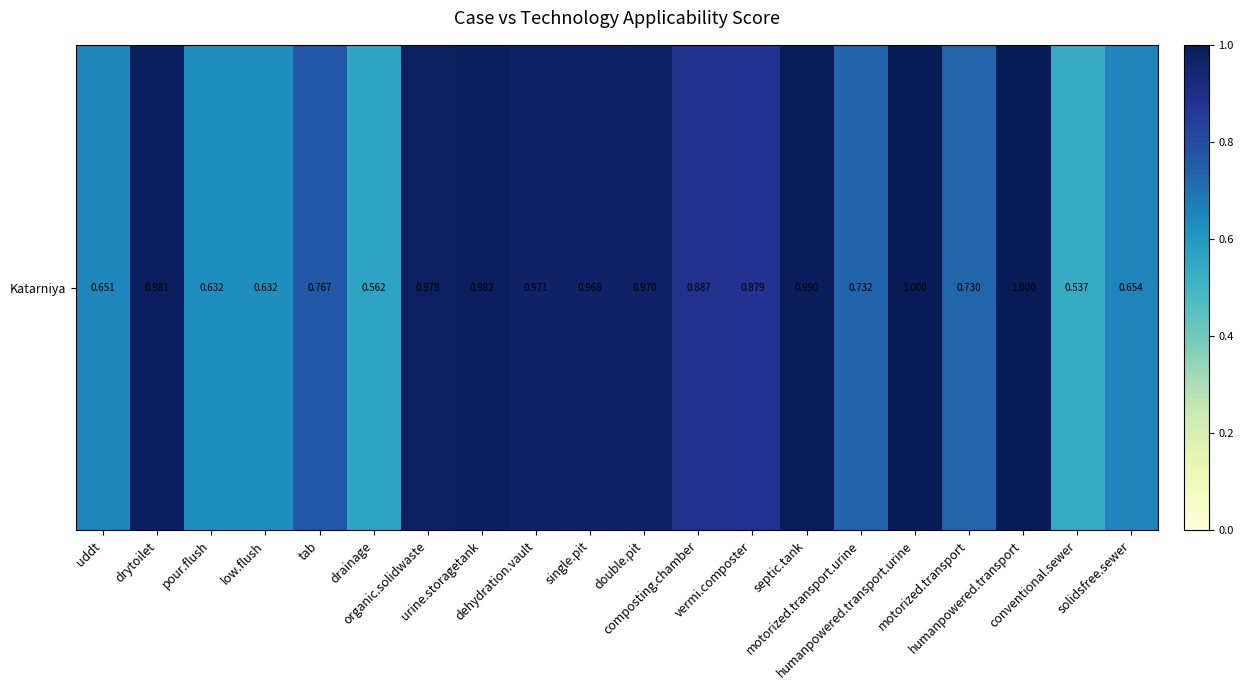

What is the change in value from drainage to motorized.transport?

+0.2